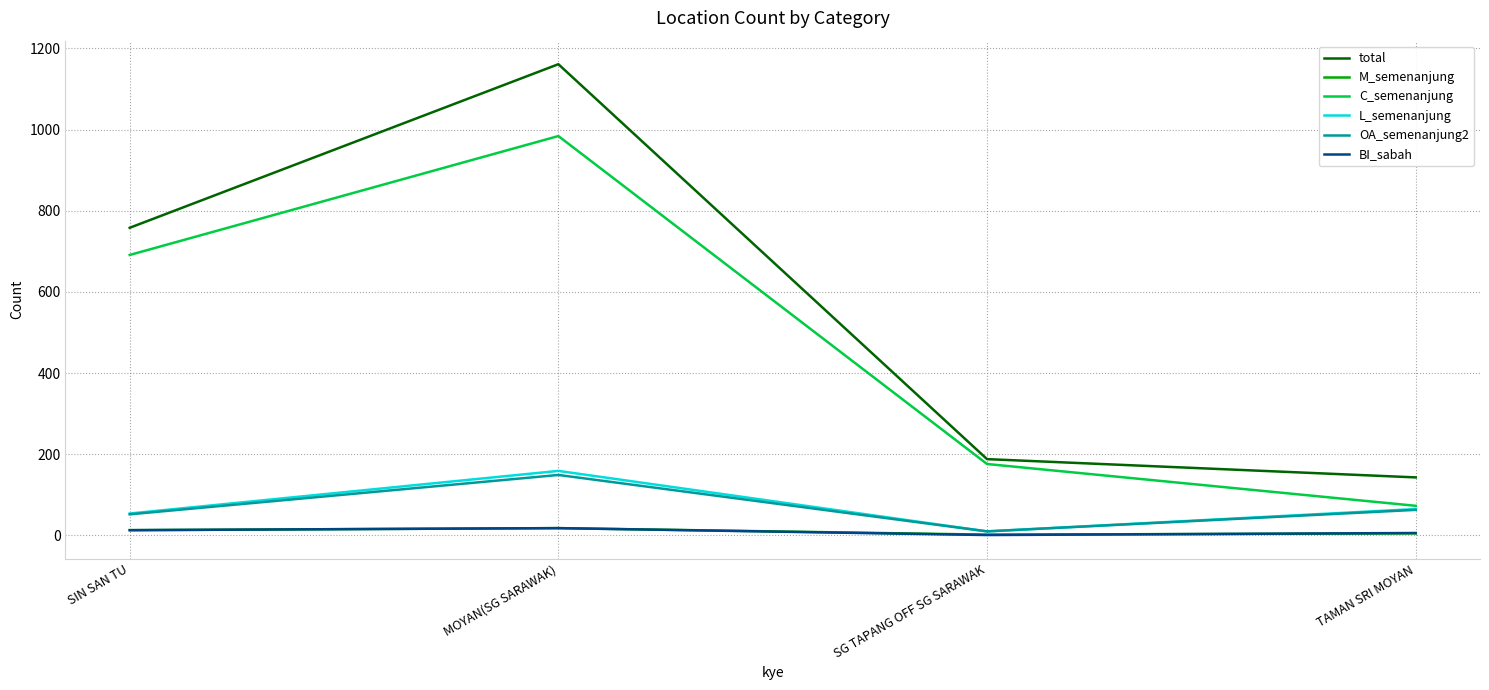

What is the lowest value of the C_semenanjung series?

73